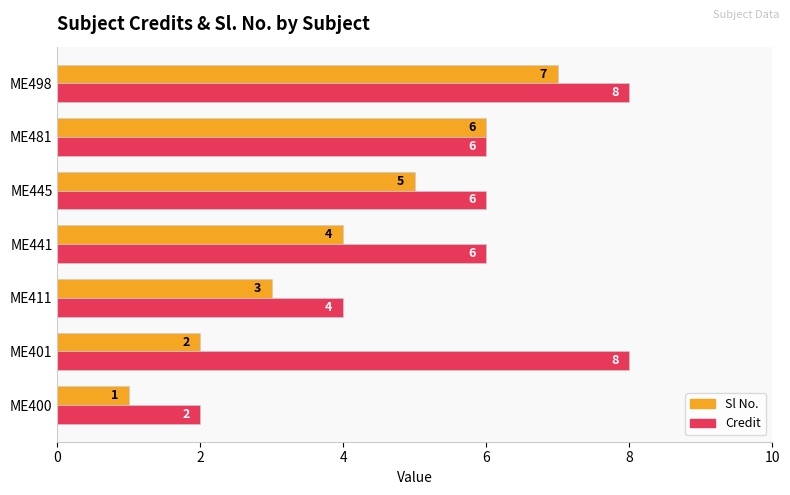

Which series changed the most between ME411 and ME481?

Sl No.